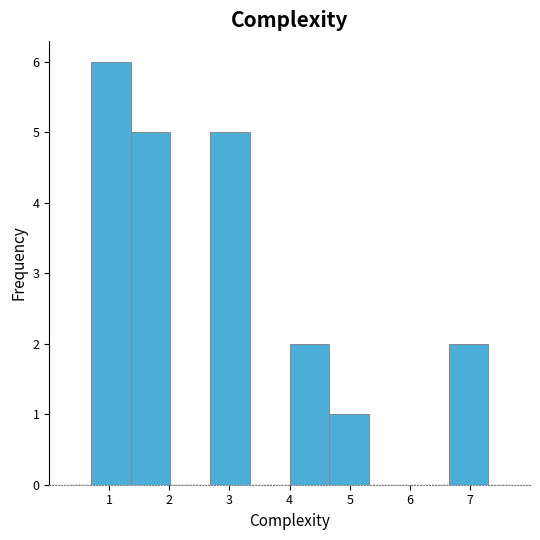

Reading left to right, transcribe this chart: for each bar, give the range it covers on the x-axis and its height. Neither the bar edges nor the heights are printed on the chart, so give them approximately, as read against the axes.

0.70 to 1.36: 6
1.36 to 2.02: 5
2.02 to 2.68: 0
2.68 to 3.34: 5
3.34 to 4.00: 0
4.00 to 4.66: 2
4.66 to 5.32: 1
5.32 to 5.98: 0
5.98 to 6.64: 0
6.64 to 7.30: 2